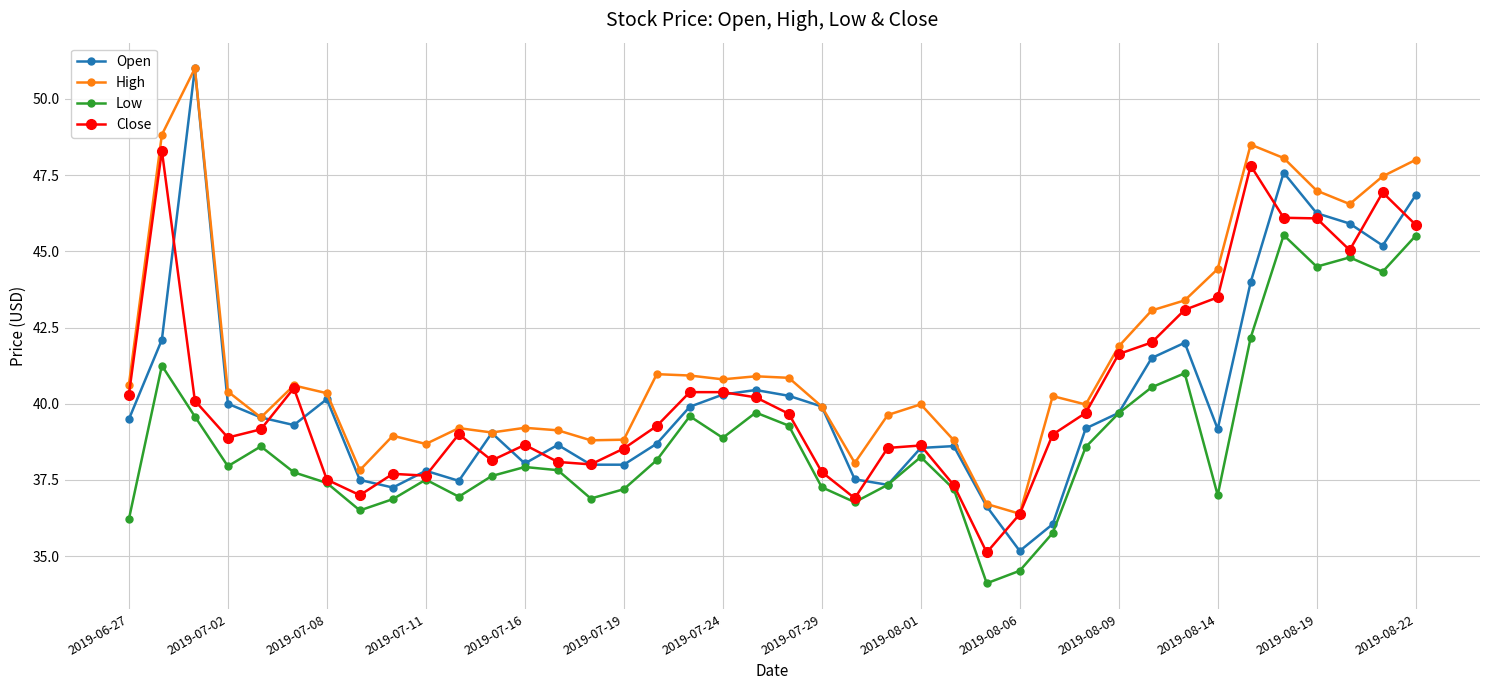

Which series has the largest total across all categories?

High